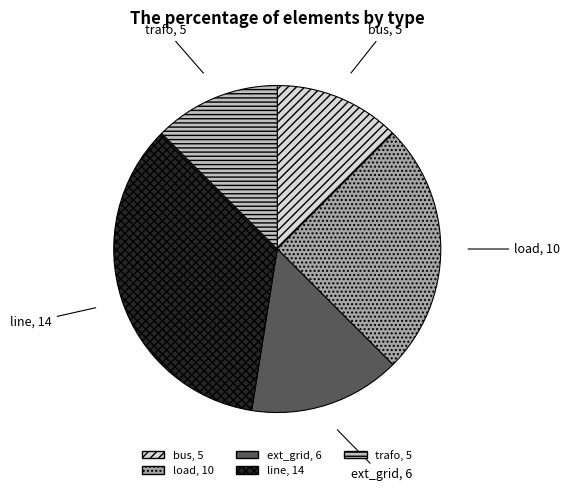

Do bus and line together represent more than half of the pie?

No